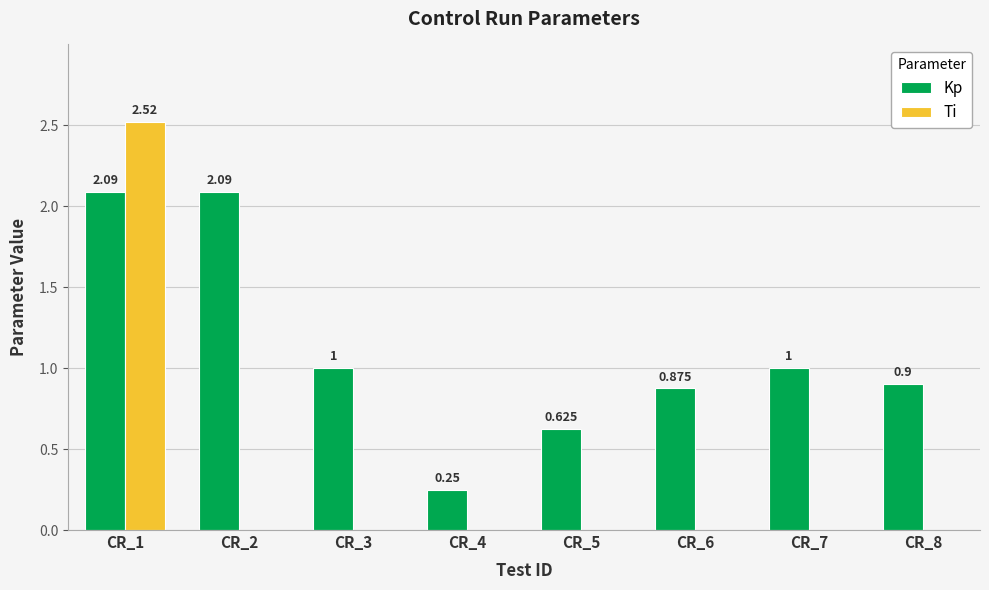

Is the value of Ti at CR_2 greater than the value of Kp at CR_5?

No